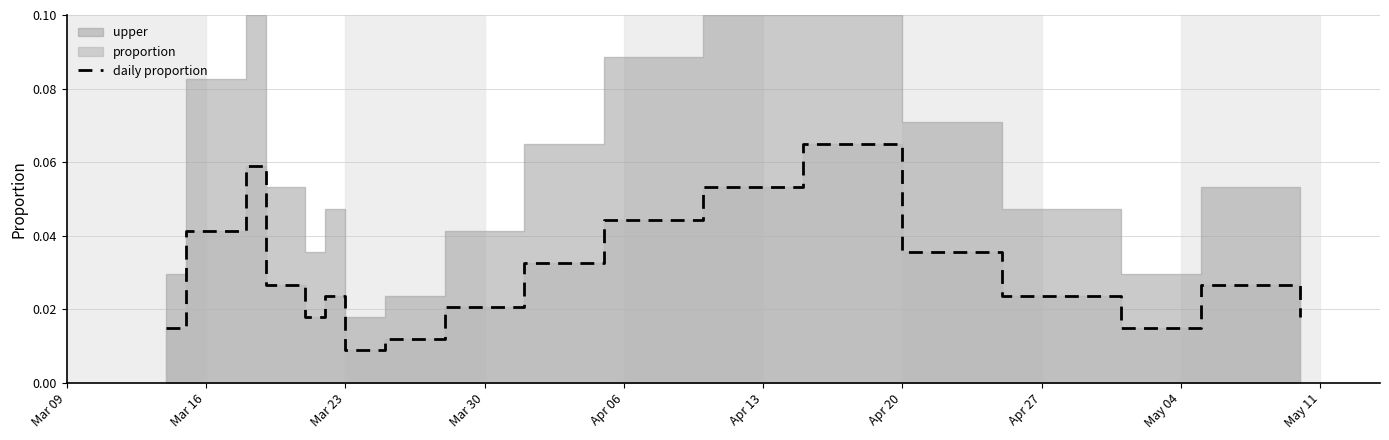

How many lines are shown in the chart?

1